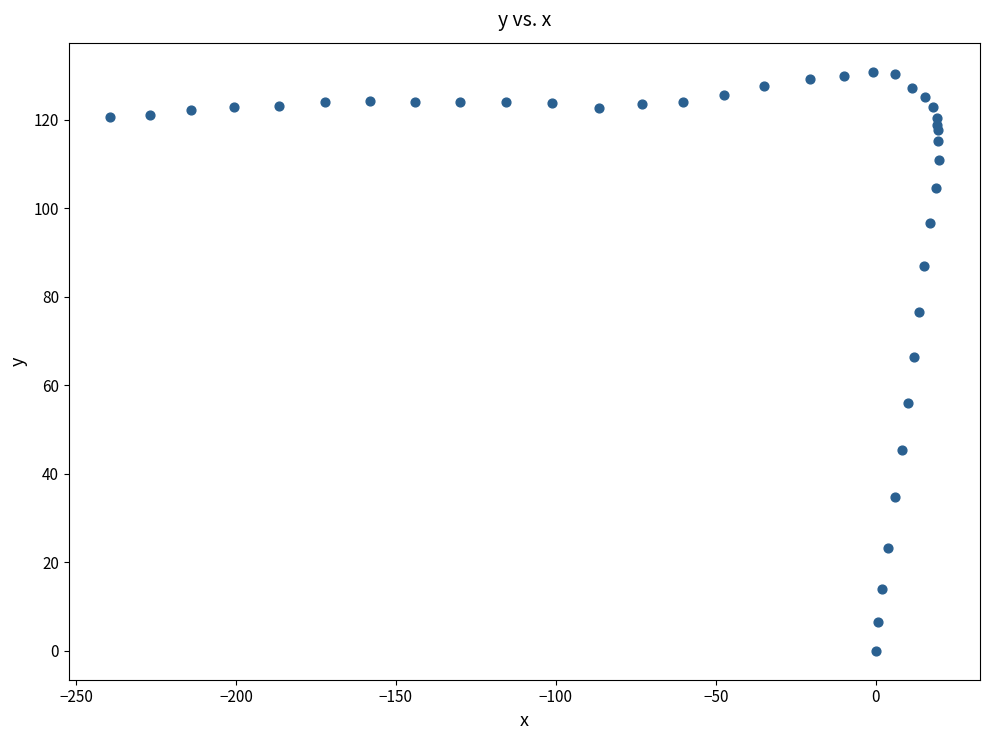

What Y value in the scatter plot is closest to 65?

66.5